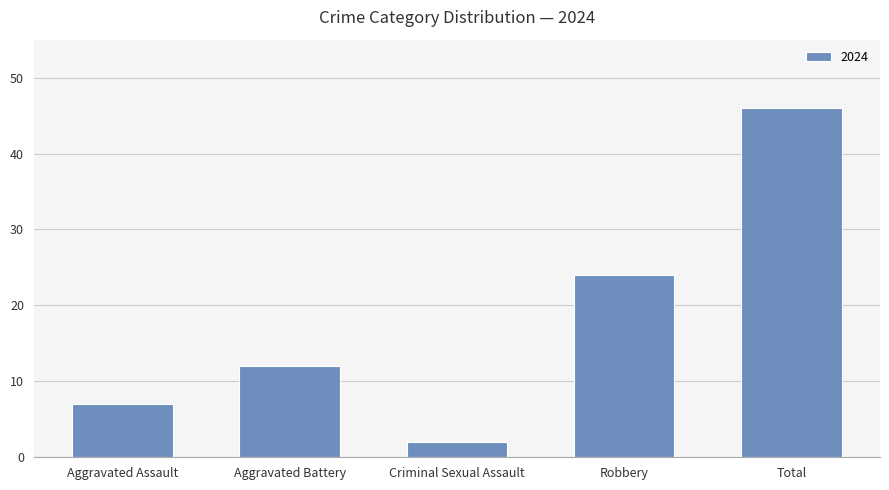

What value does the data have at Aggravated Battery, to the nearest 5?

10